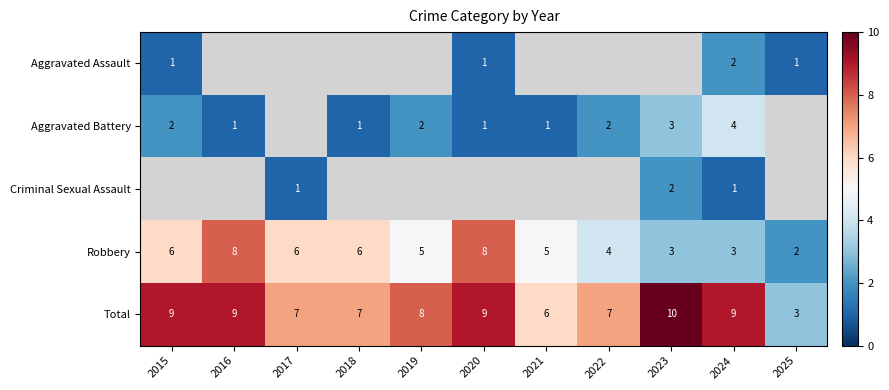

At which label is Total closest to 6?

2021